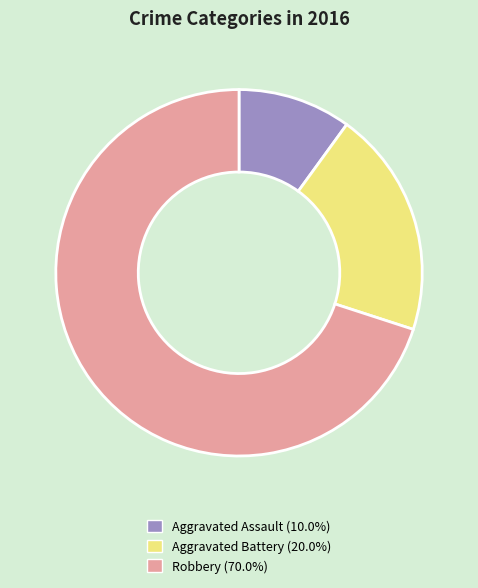

Which slice is the smallest?

Aggravated Assault